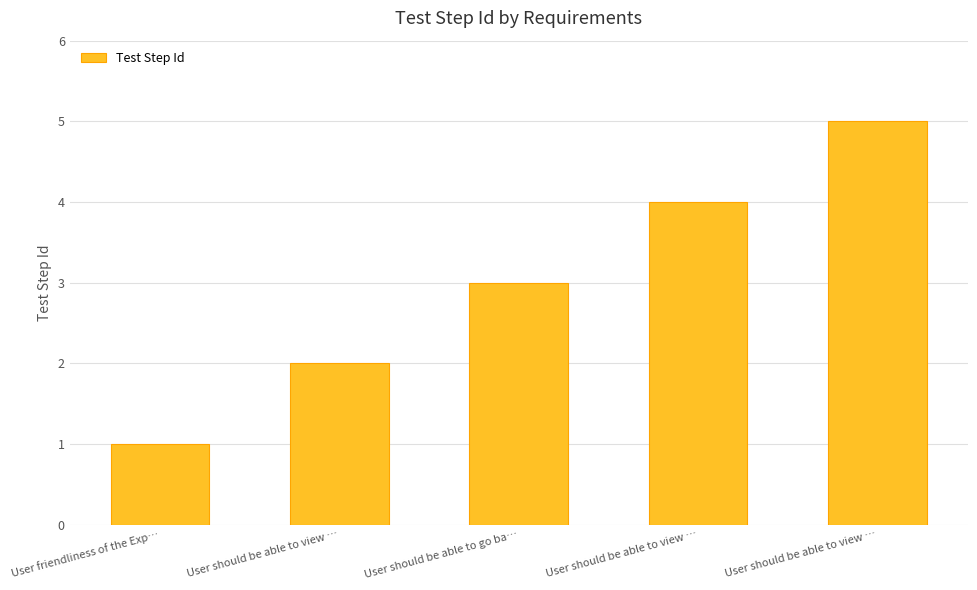

The chart shows a value of 4 at User should be able to view …. True or false?

True